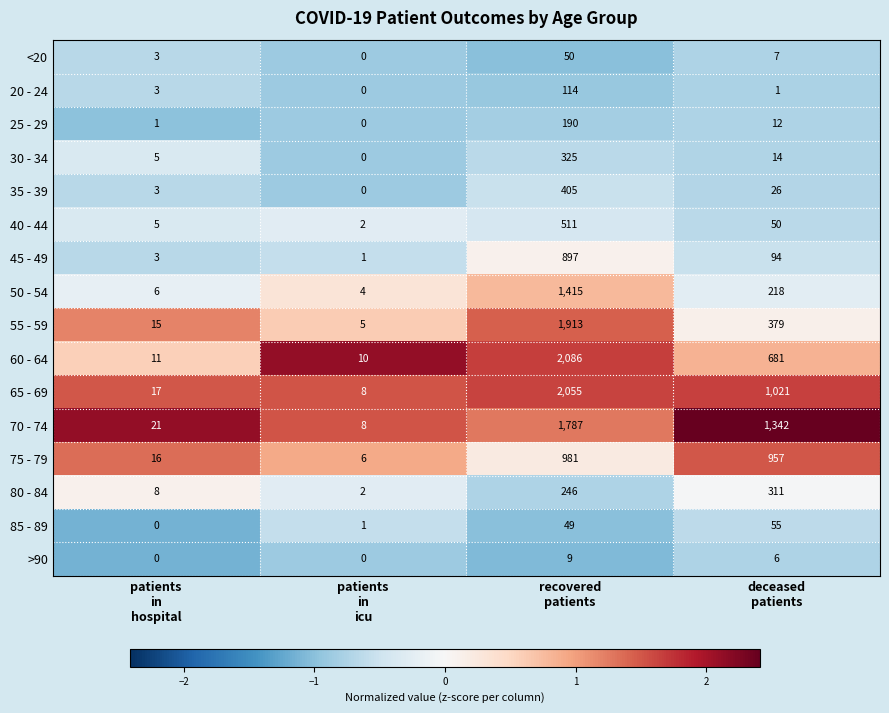

How many data points does each series have?

4